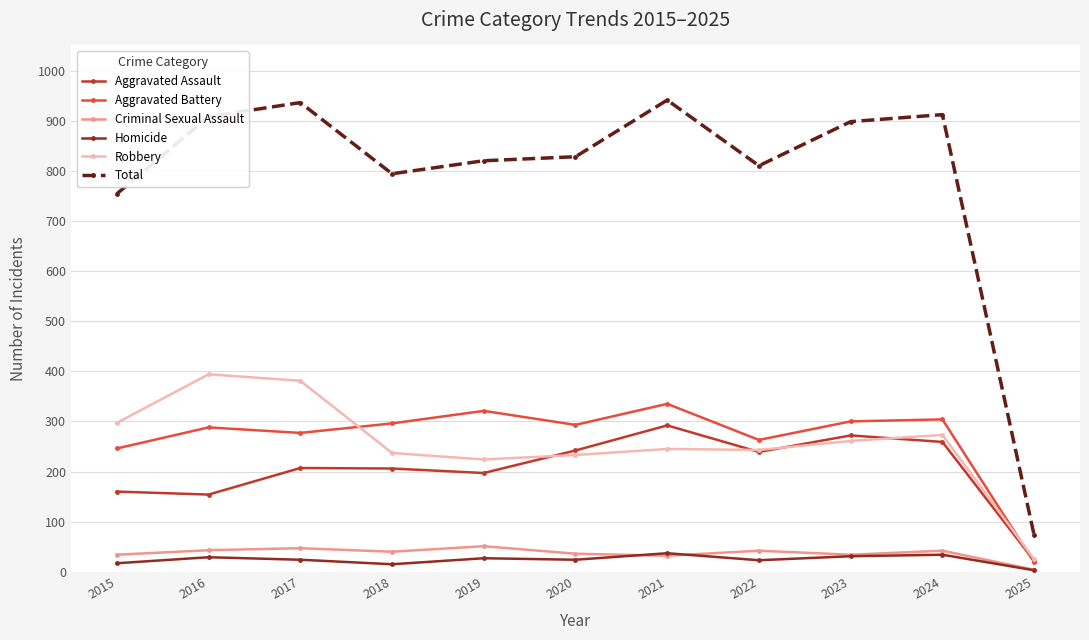

What are all the series names shown in the legend?

Aggravated Assault, Aggravated Battery, Criminal Sexual Assault, Homicide, Robbery, Total